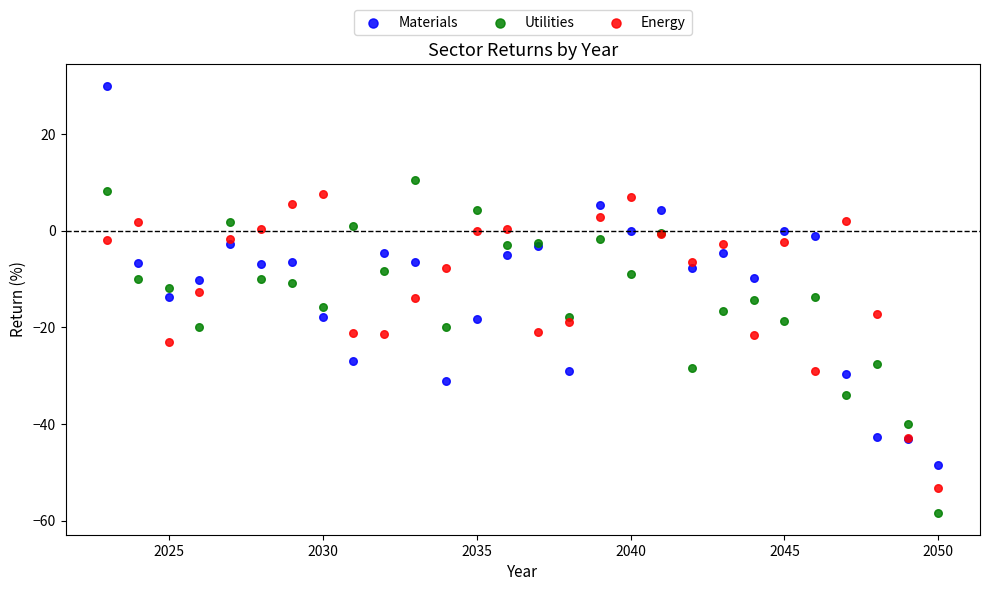

Which series has the widest spread of Y values?

Materials